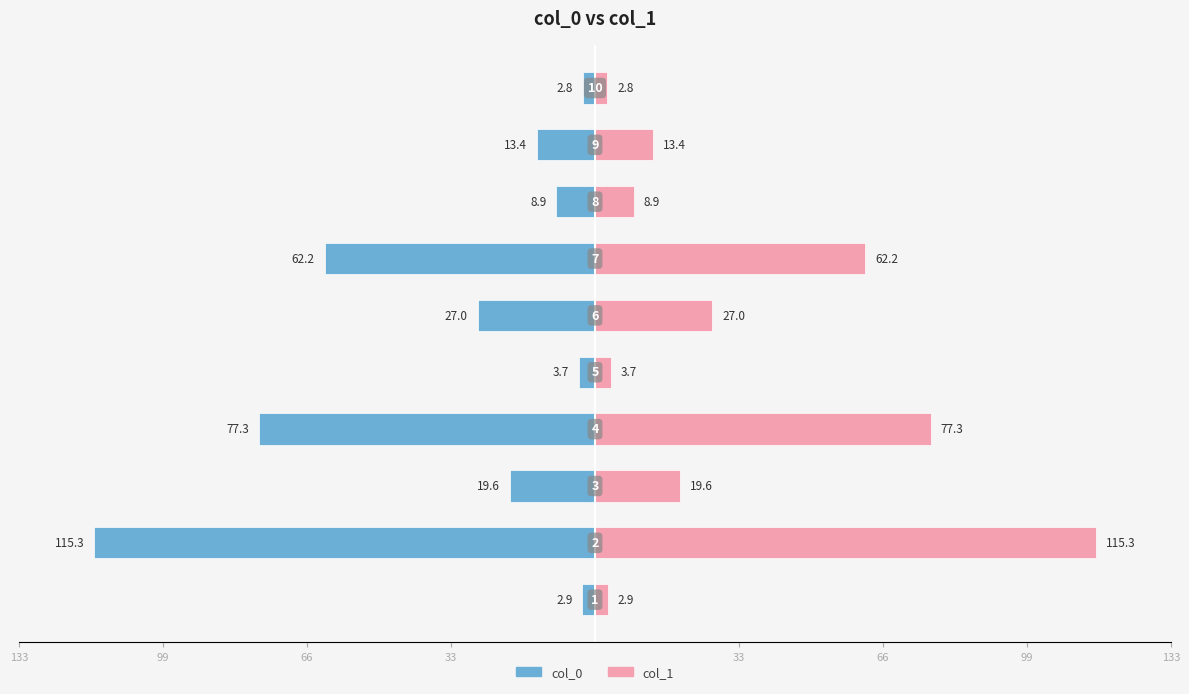

Which series has the largest total across all categories?

col_1